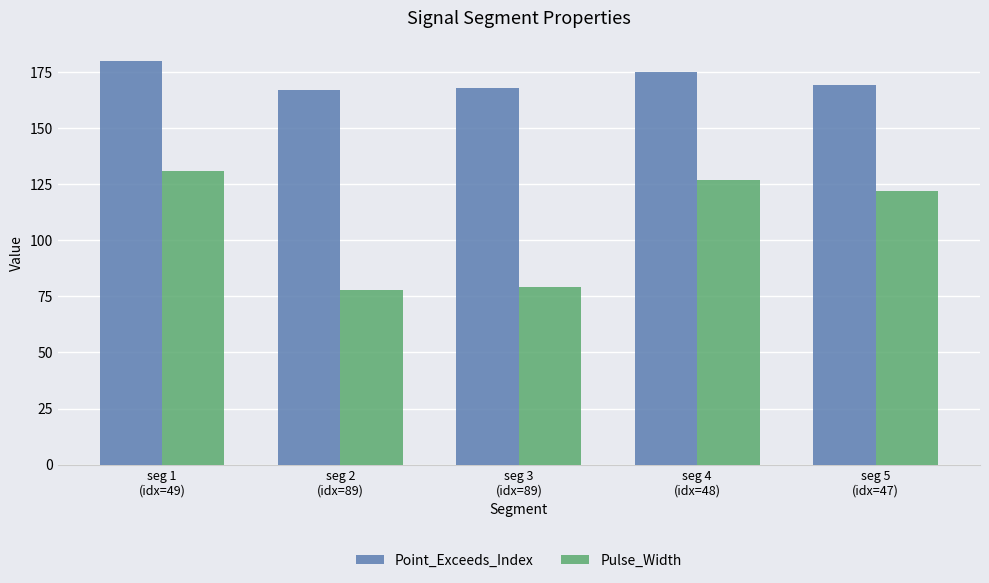

How many categories are shown in the chart?

5